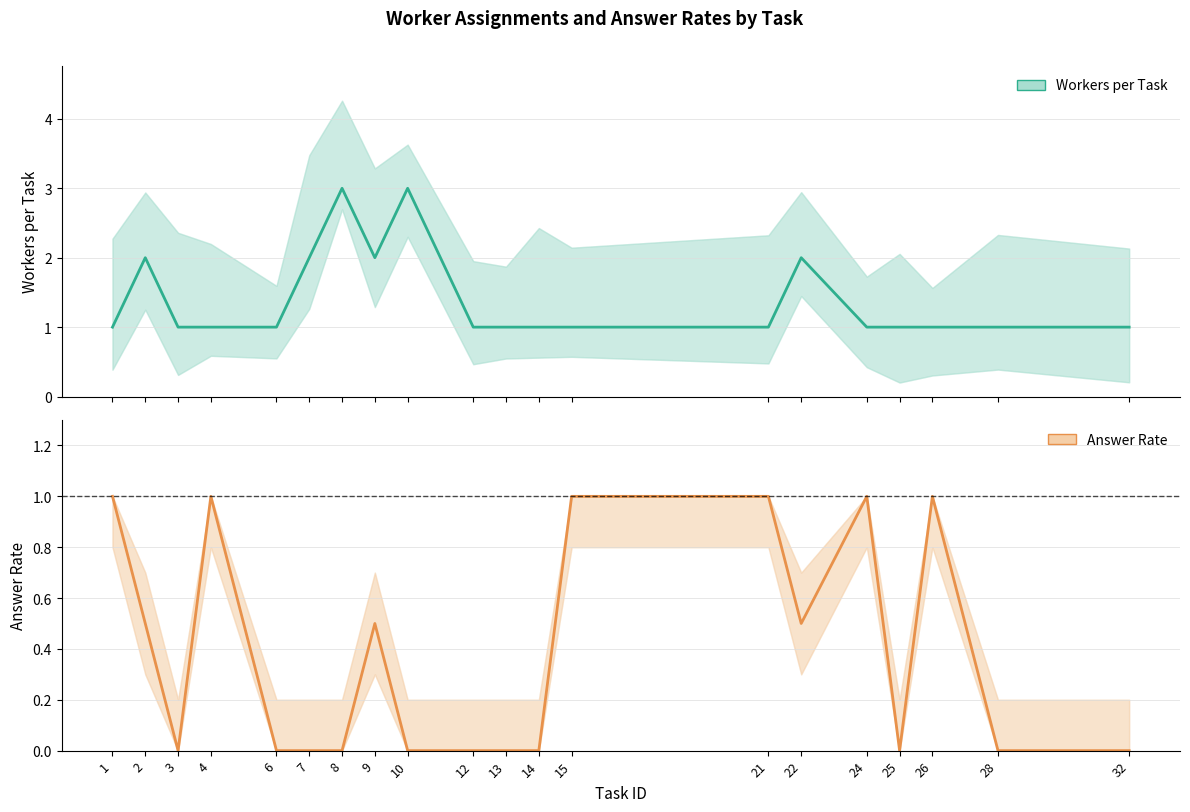

Where is Workers per Task nearest to the value 2?

2